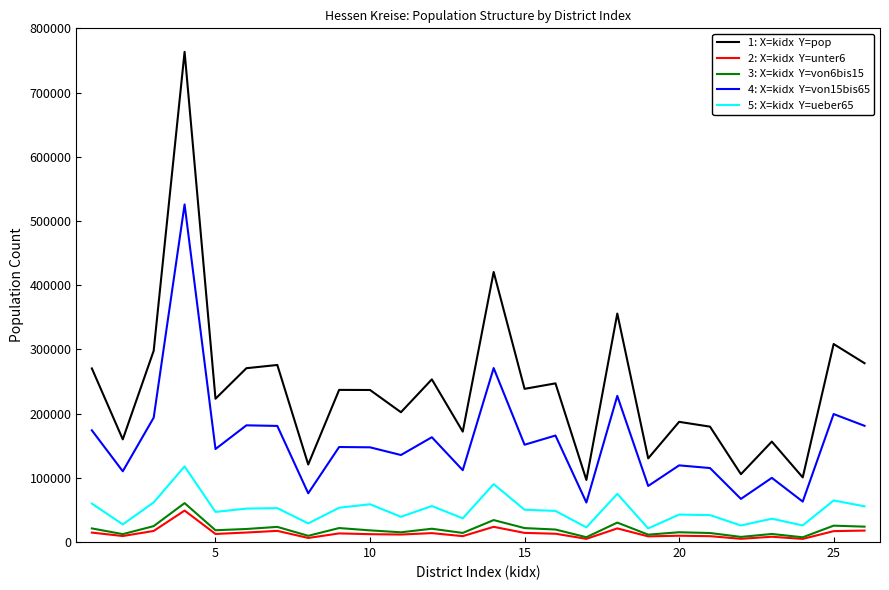

What is the maximum value shown in the chart?

763380